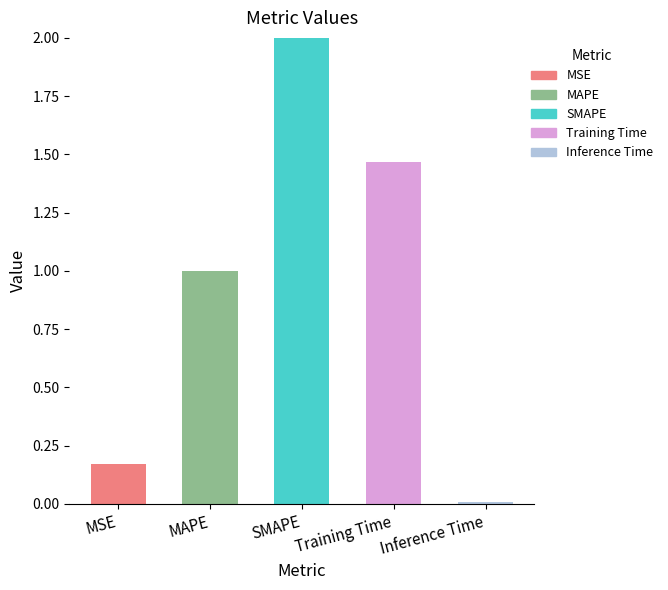

At which label does MSE reach its peak?

MSE